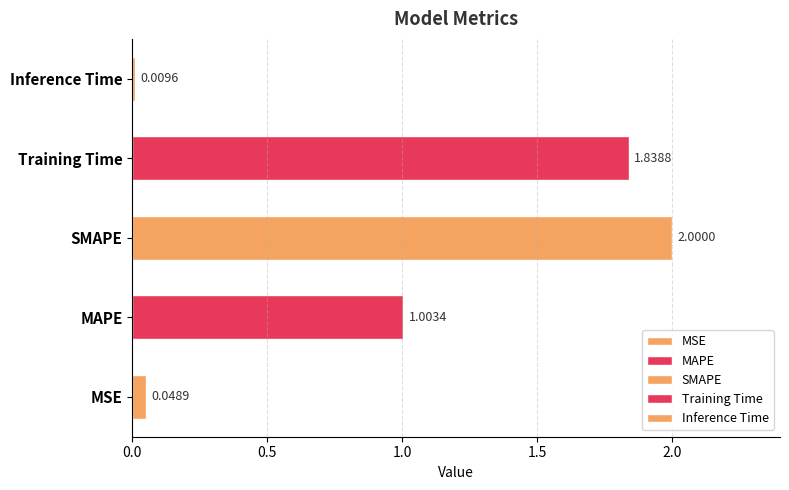

How many values are below 1?

2